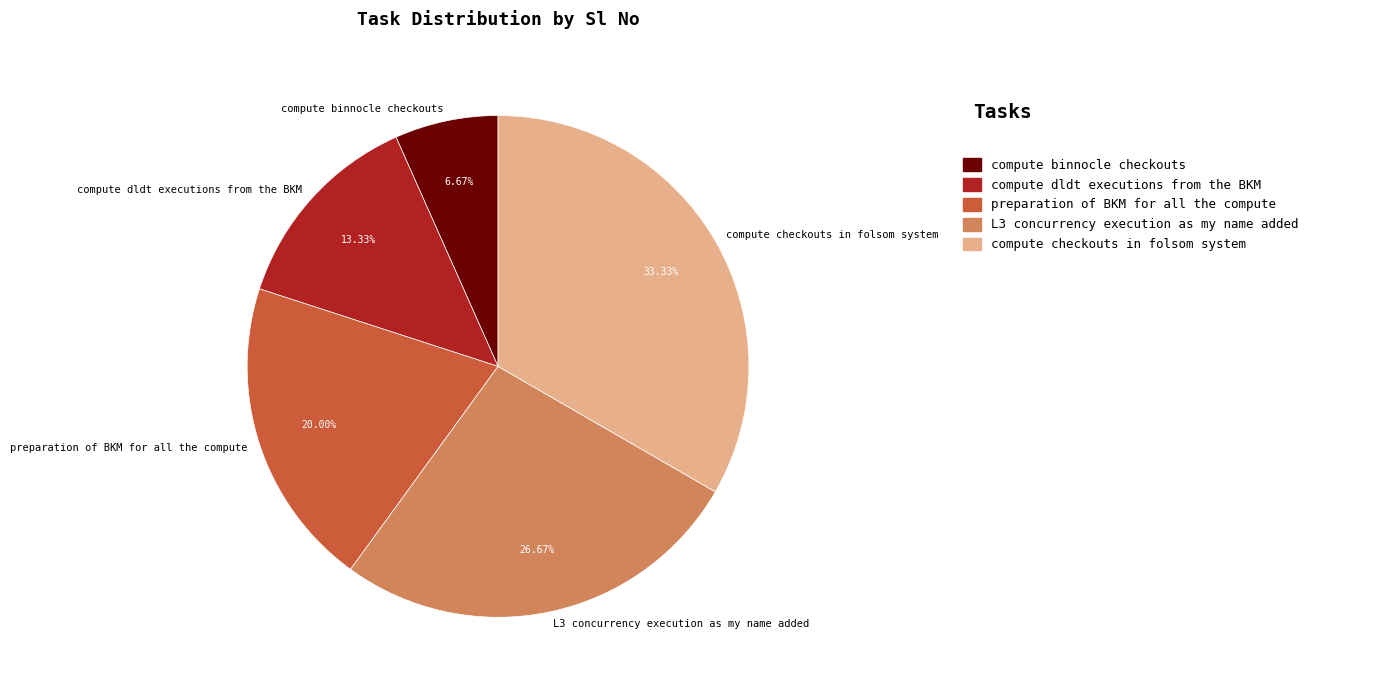

True or false: preparation of BKM for all the compute accounts for 34% of the total.

False